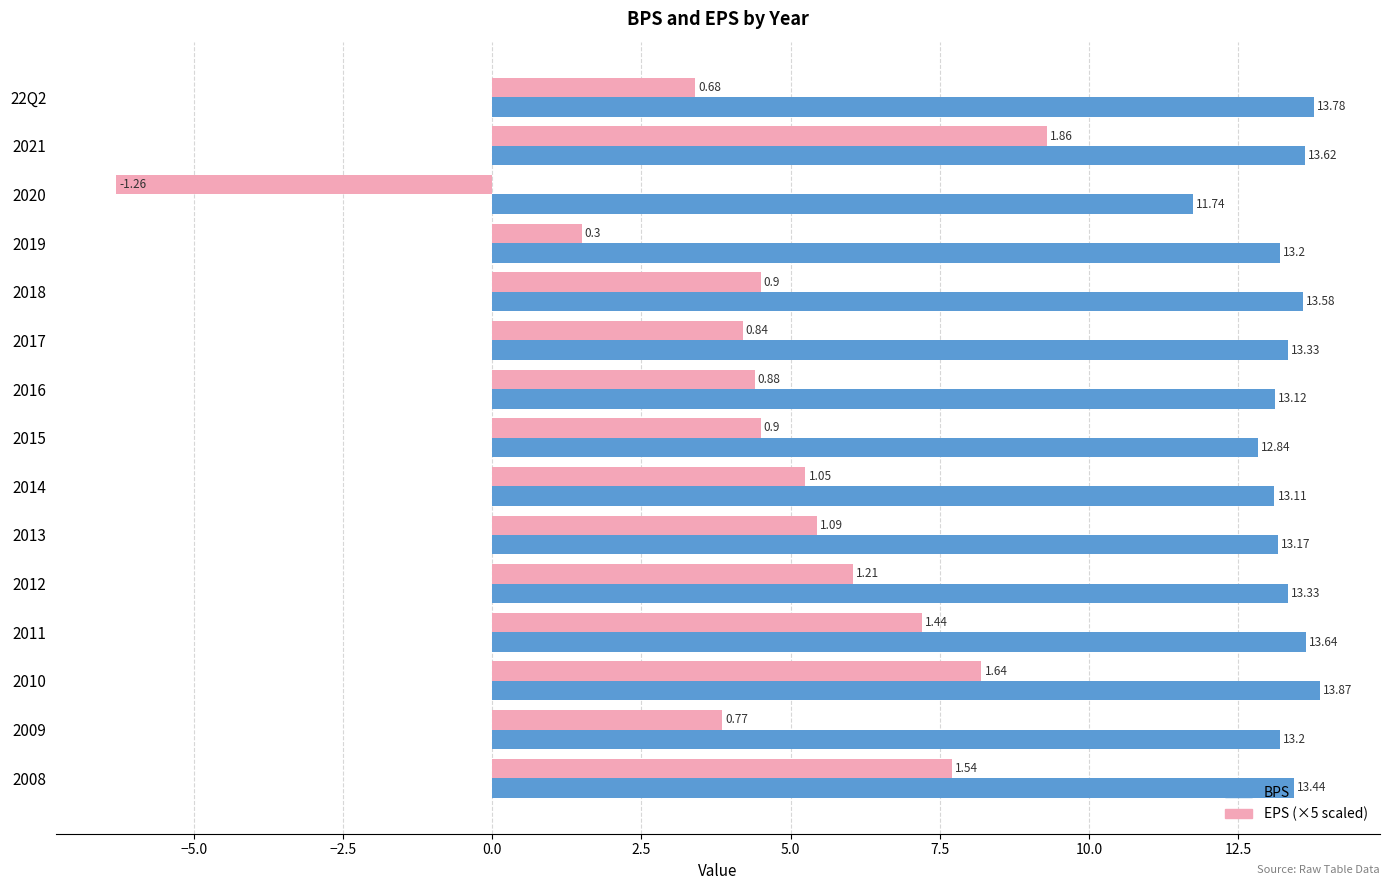

What is the difference between the highest and lowest values at 2013?

7.7